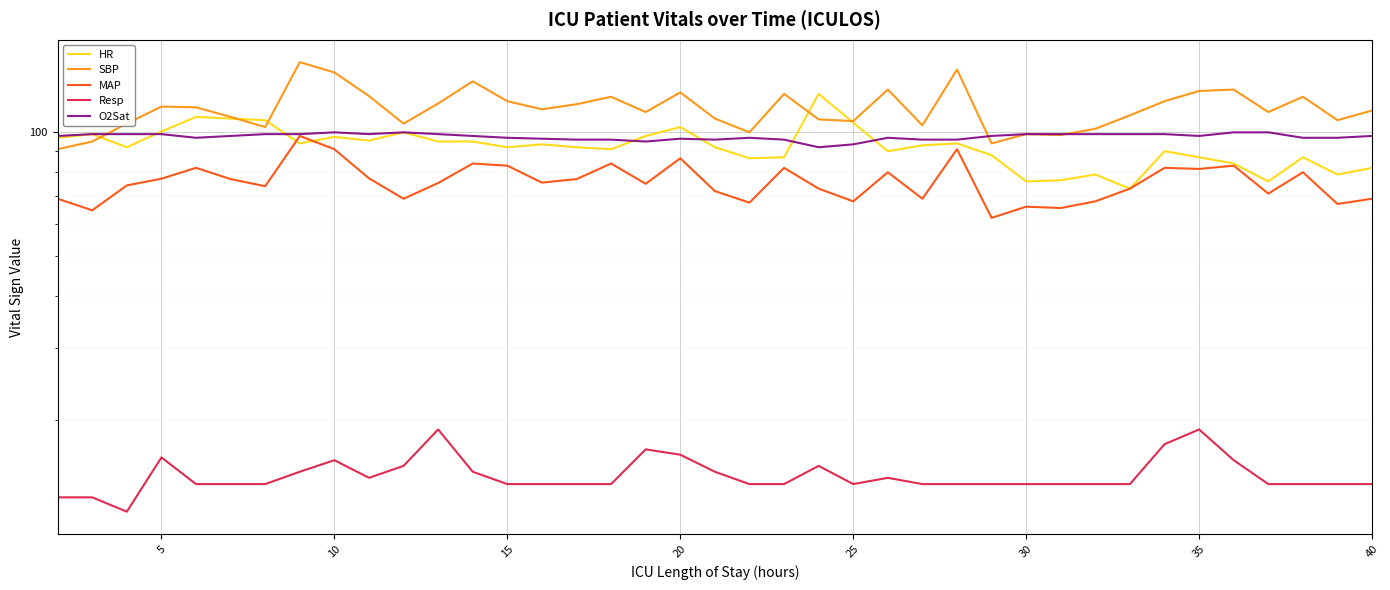

How many lines are shown in the chart?

5